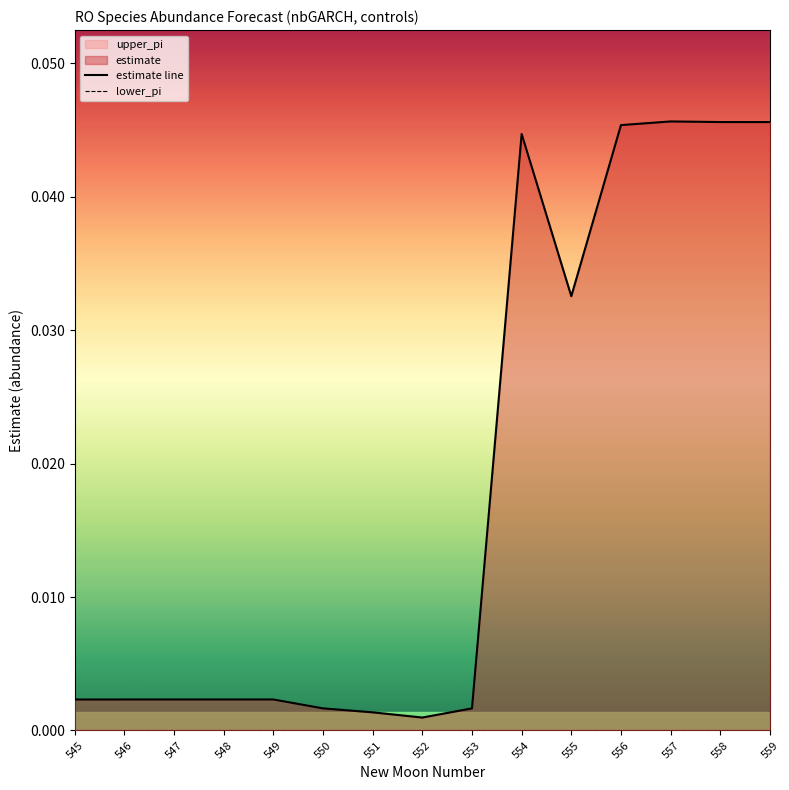

True or false: estimate line has more than 2 points higher than both neighbors.

True